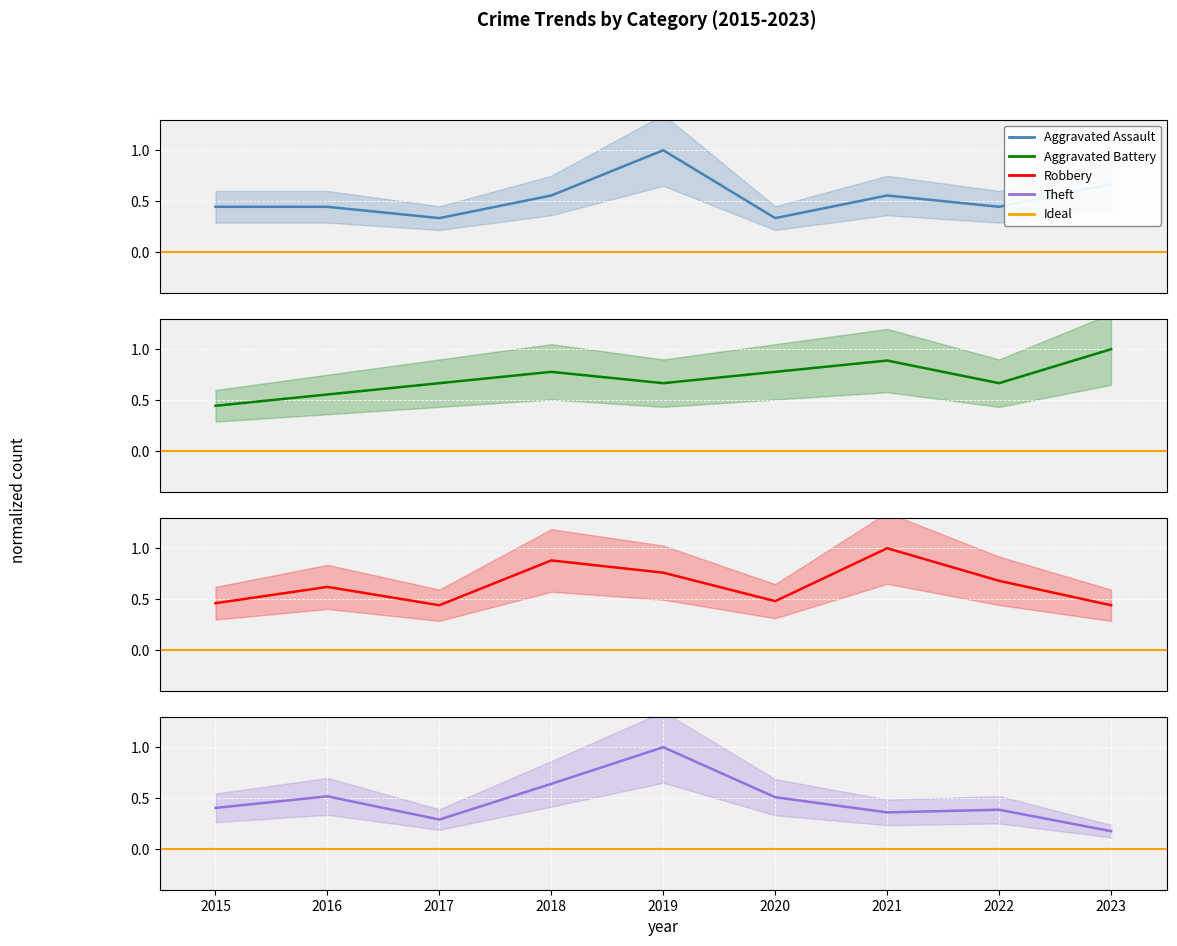

Where is Theft nearest to the value 0?

2023